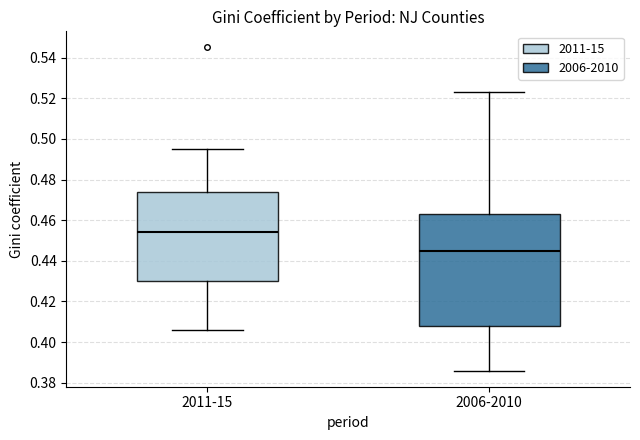

Reading left to right, read every box against the y-axis: the position of its median line, the range the box covers, and the ends of its whiskers. The values are not printed on the chart, so give them approximately, as read against the axis.

2011-15: median 0.454, box 0.430 to 0.474, whiskers 0.406 to 0.496
2006-2010: median 0.446, box 0.408 to 0.464, whiskers 0.386 to 0.524